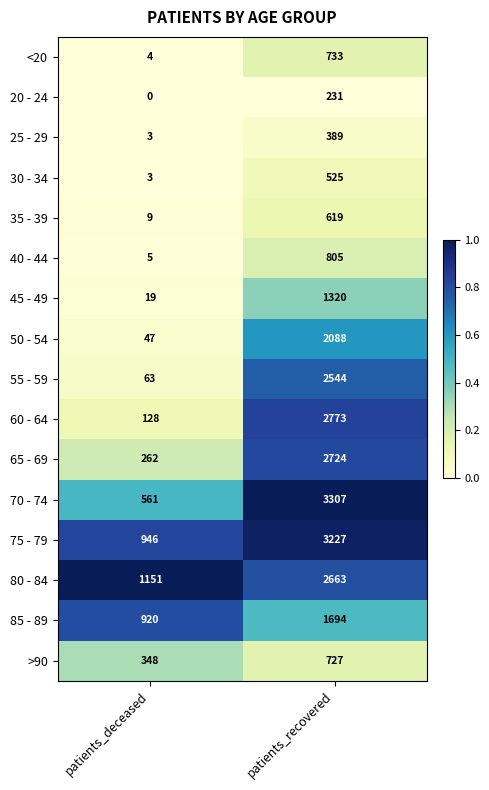

What is the sum of the 65 - 69 values at patients_deceased and patients_recovered?

2986